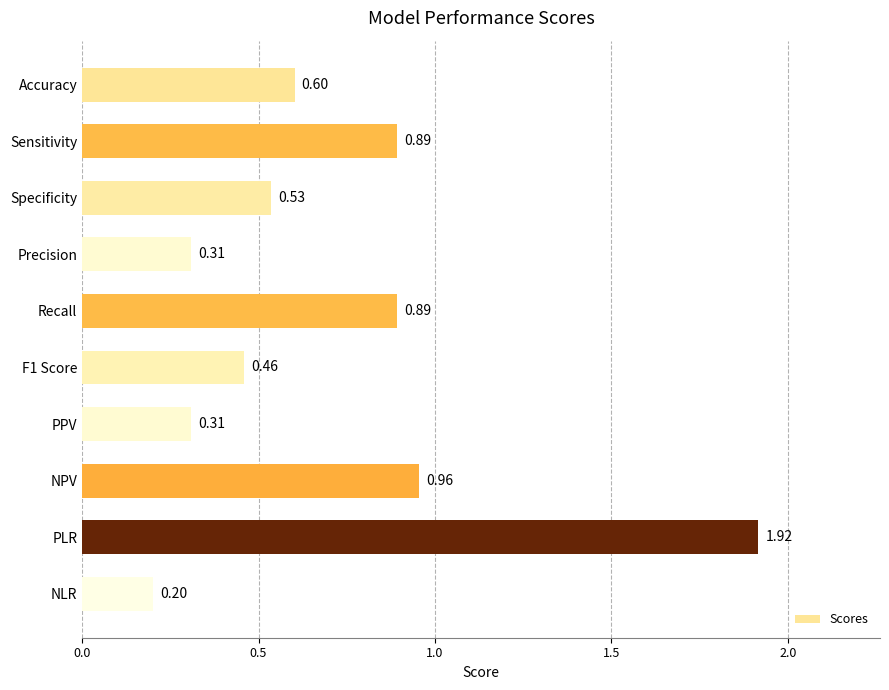

What is the sum of all values?

7.1